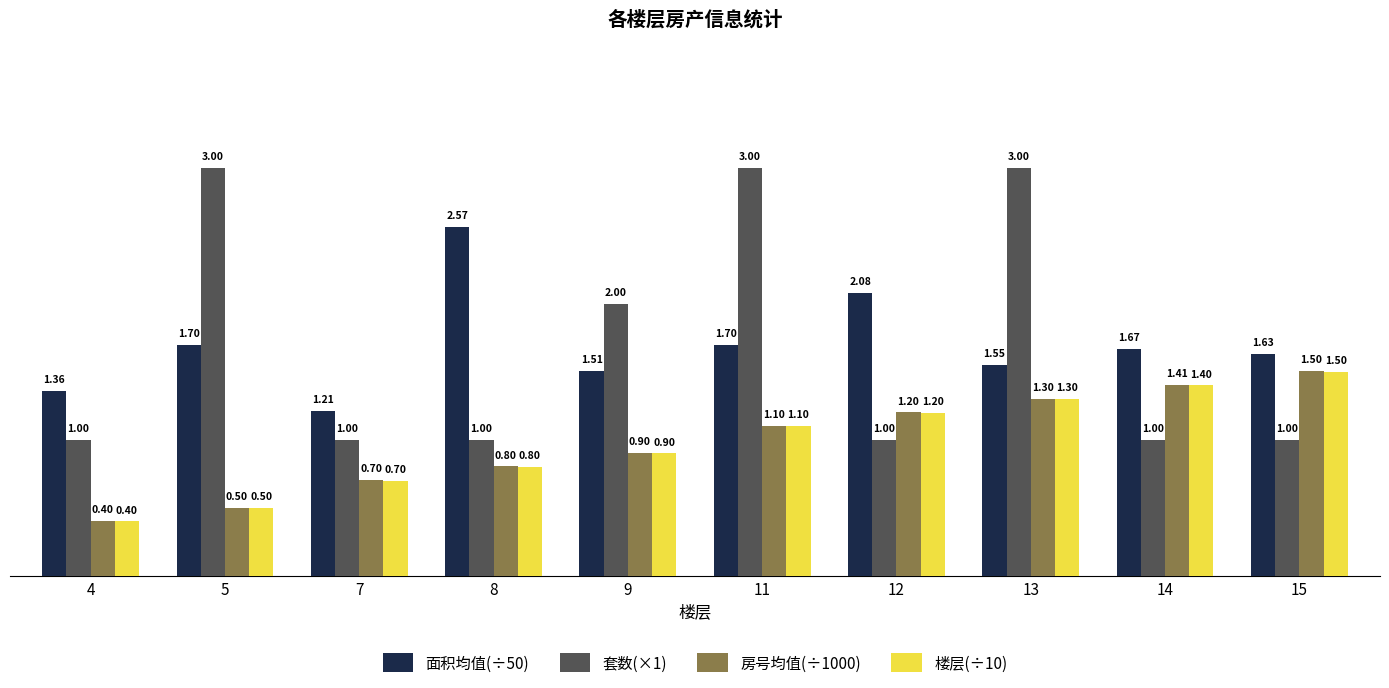

Which category has the lowest value across all series?

4